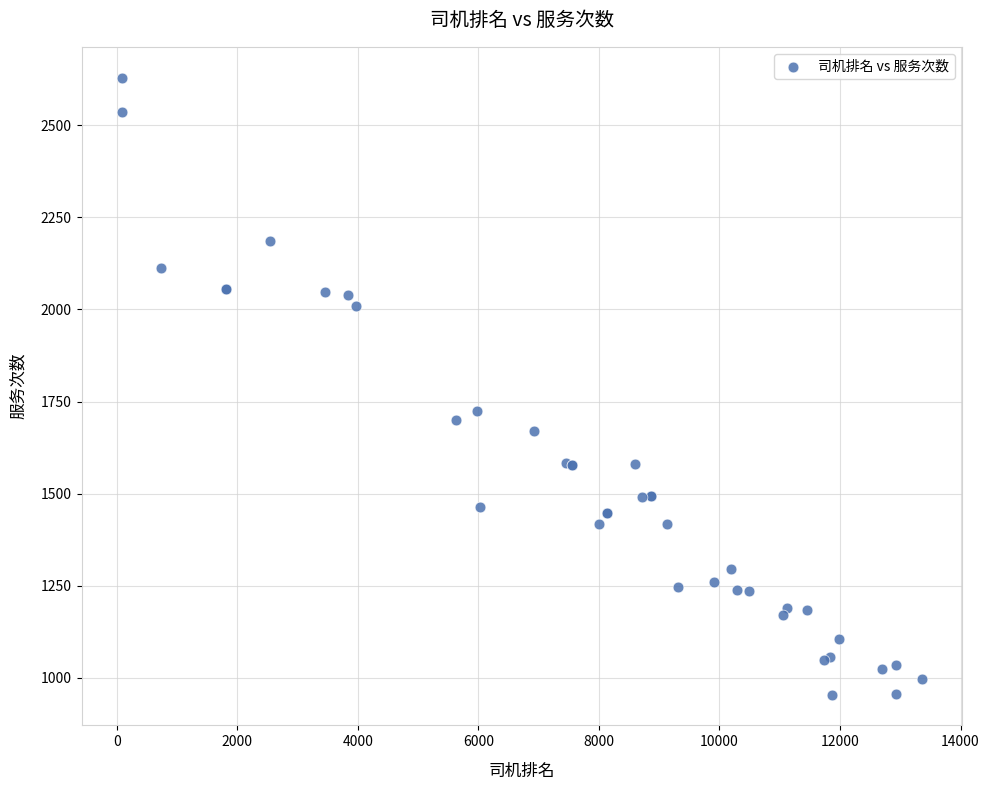

What Y value in the scatter plot is closest to 1792?

1725